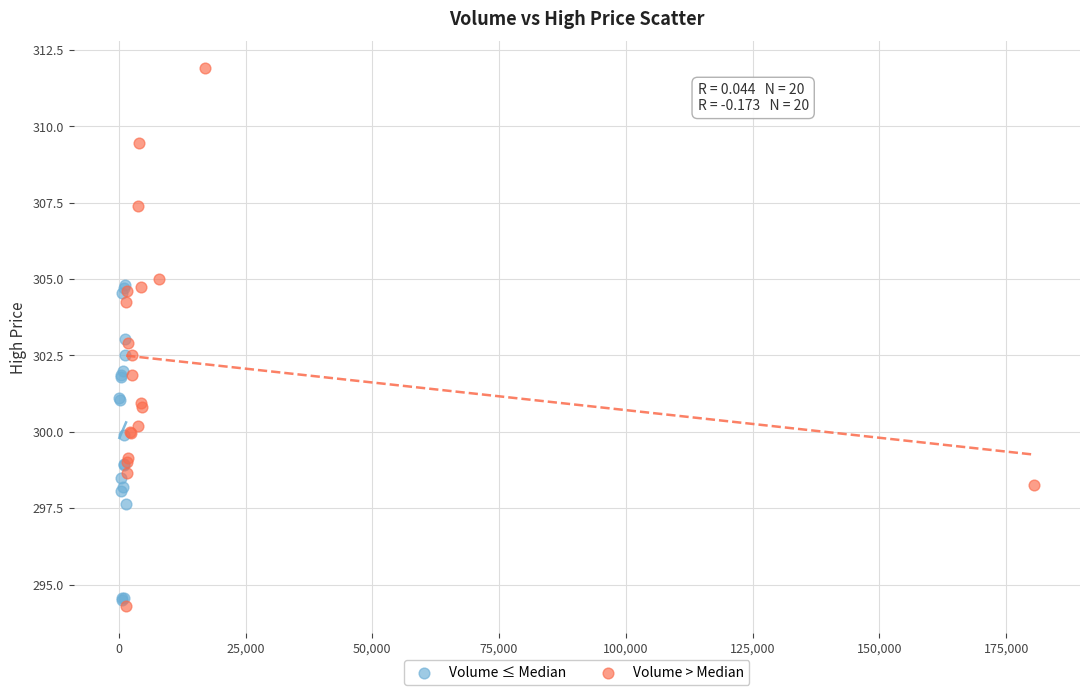

Which series has the largest Y range (max minus min)?

Volume > Median